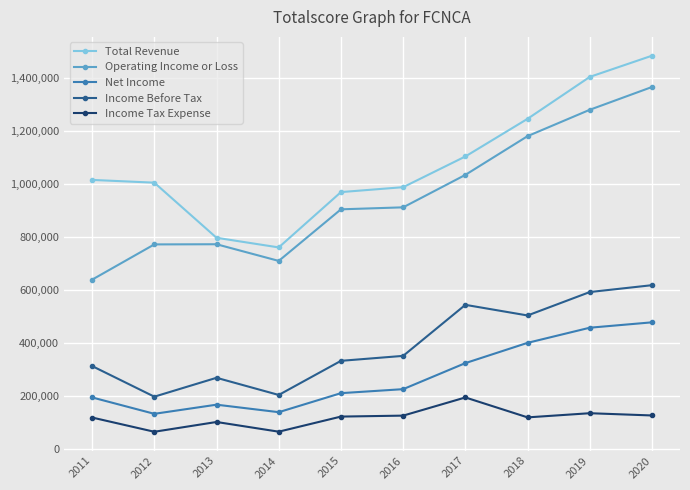

True or false: Income Tax Expense and Income Before Tax intersect in this chart.

False